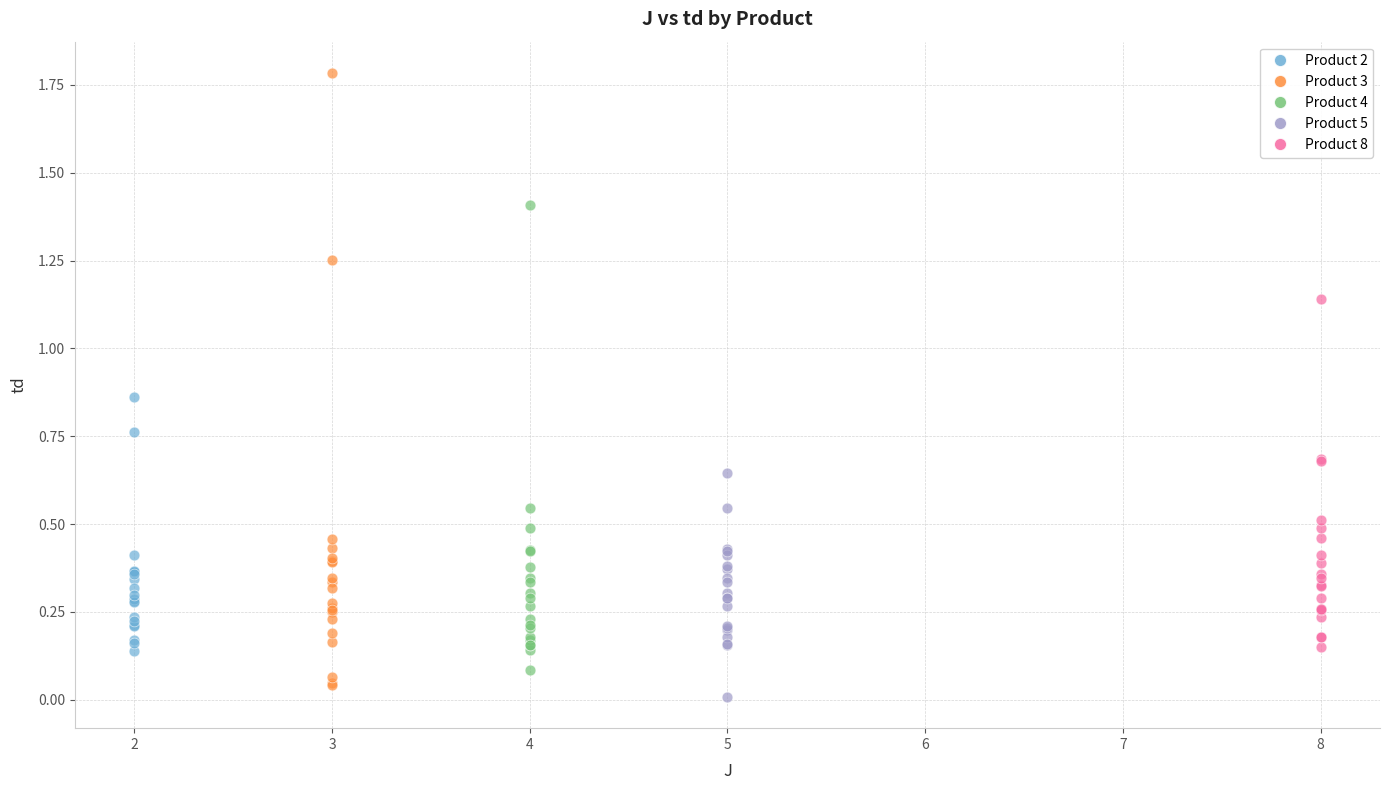

Which series contains the highest Y value?

Product 3